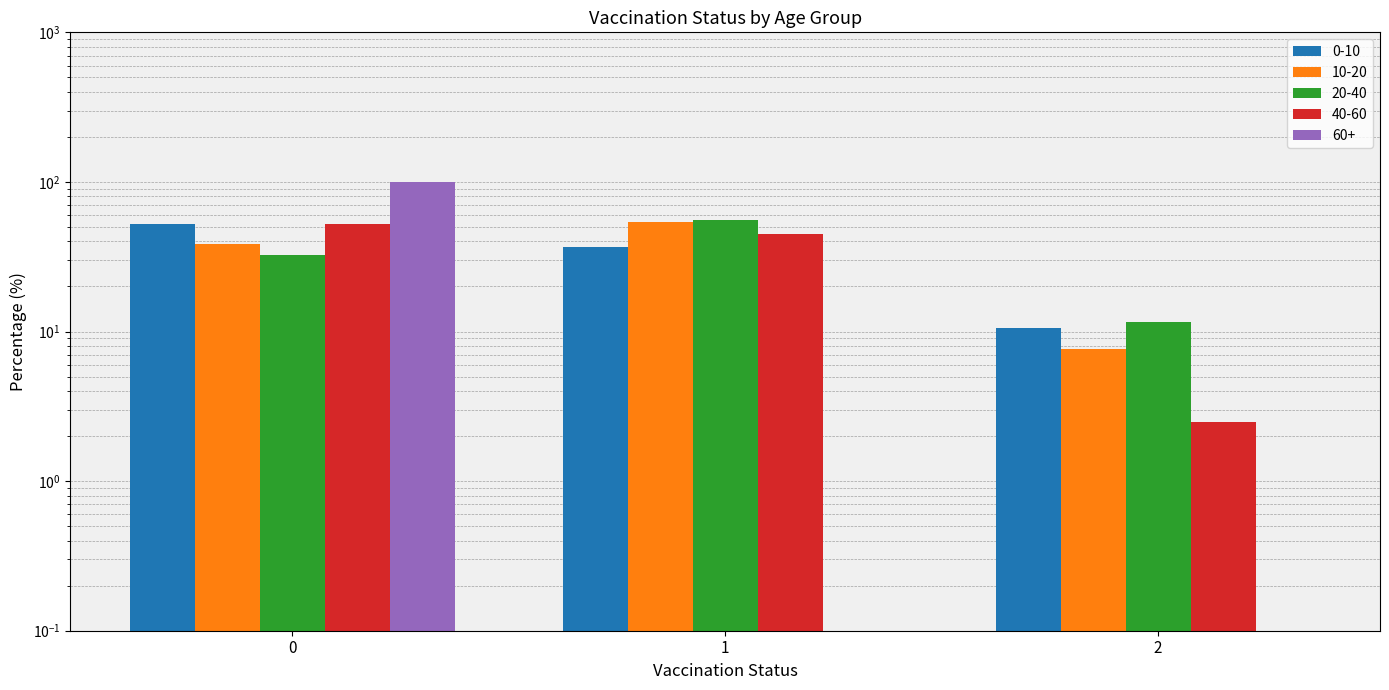

Rank the series by their maximum value, from highest to lowest.

60+, 20-40, 10-20, 0-10, 40-60